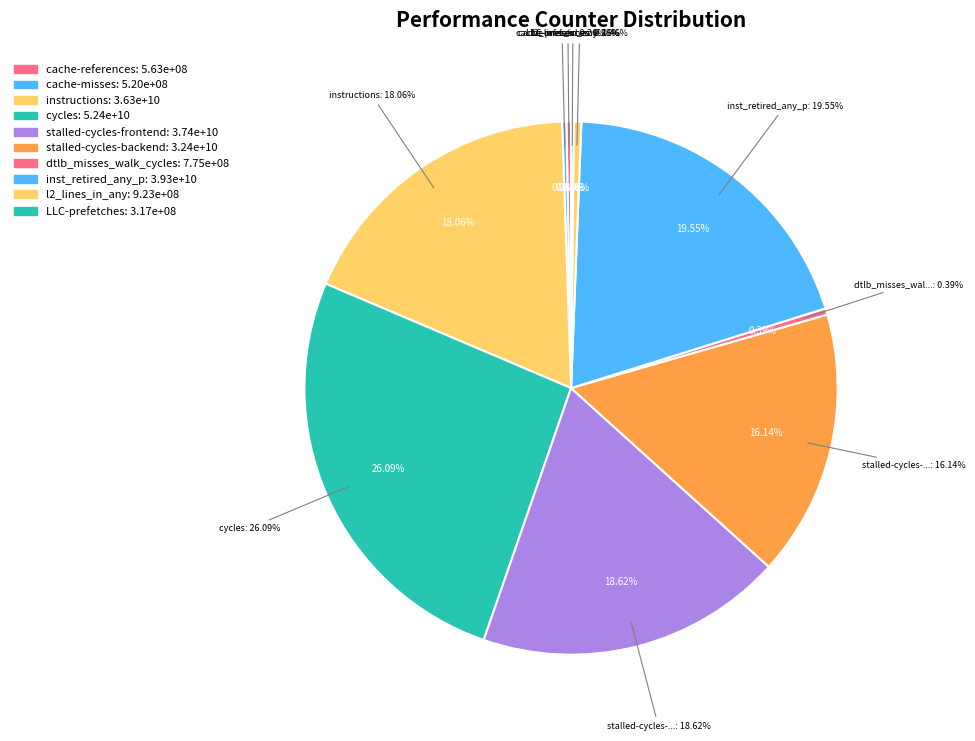

How many segments does this pie chart have?

10